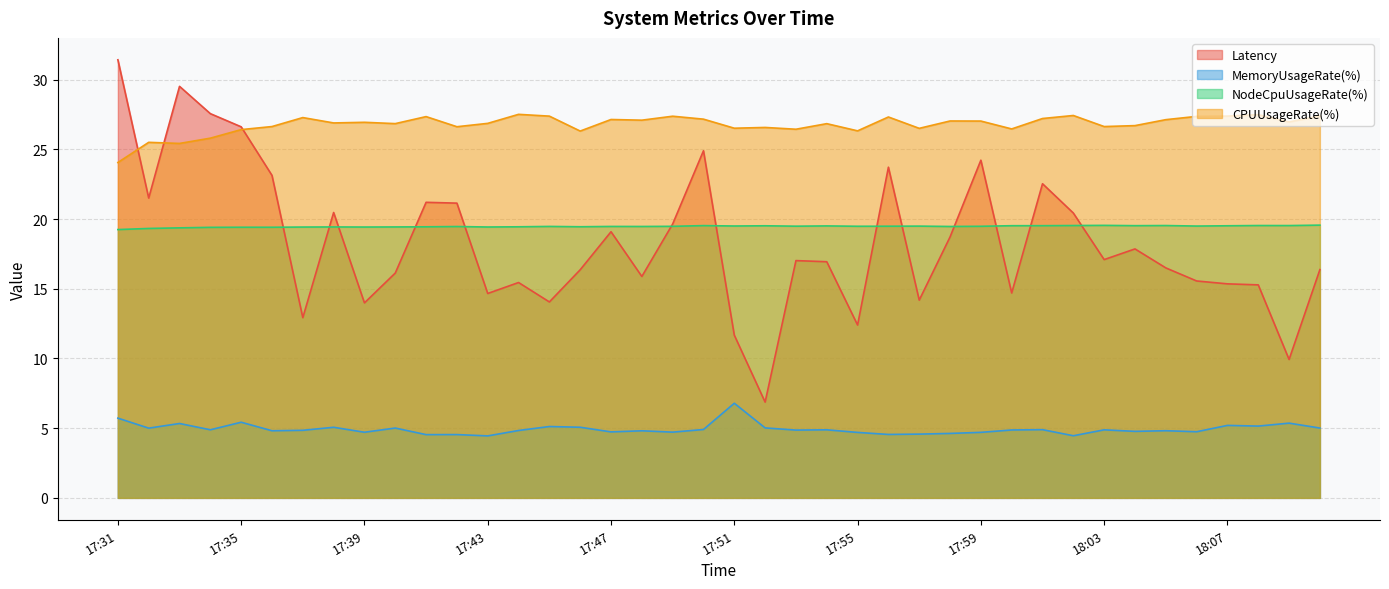

Does the chart have visible grid lines?

Yes